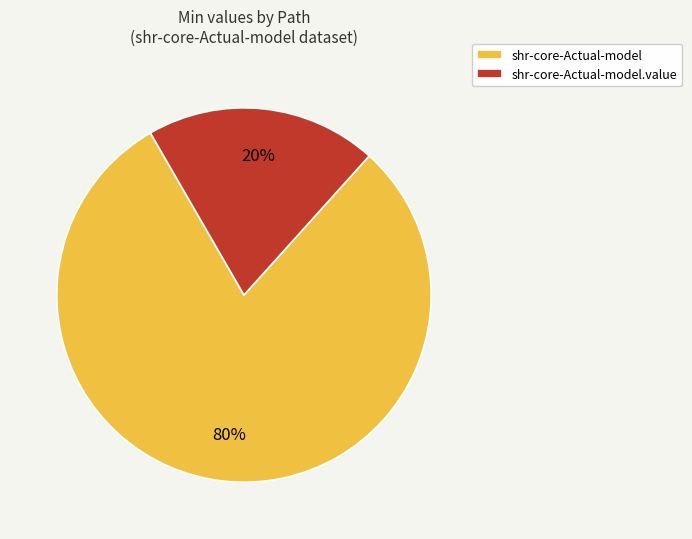

To the nearest percent, what is the combined percentage of shr-core-Actual-model and shr-core-Actual-model.value?

100%